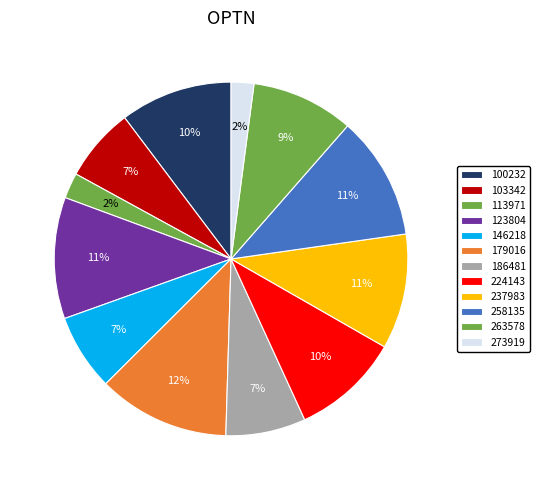

How many segments does this pie chart have?

12